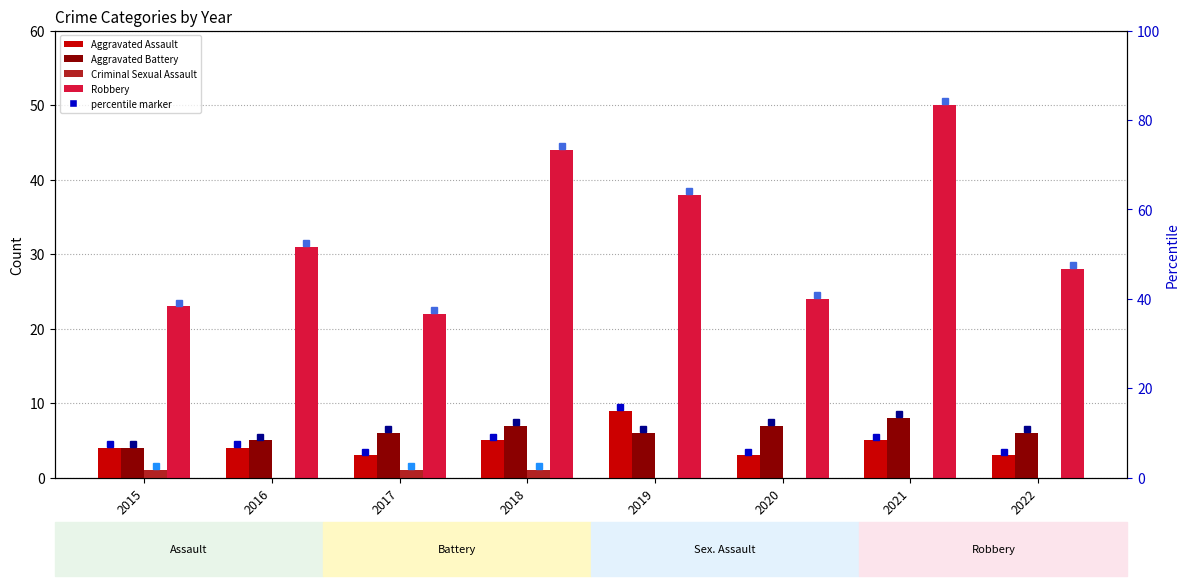

Which series changed the most between 2019 and 2021?

Robbery